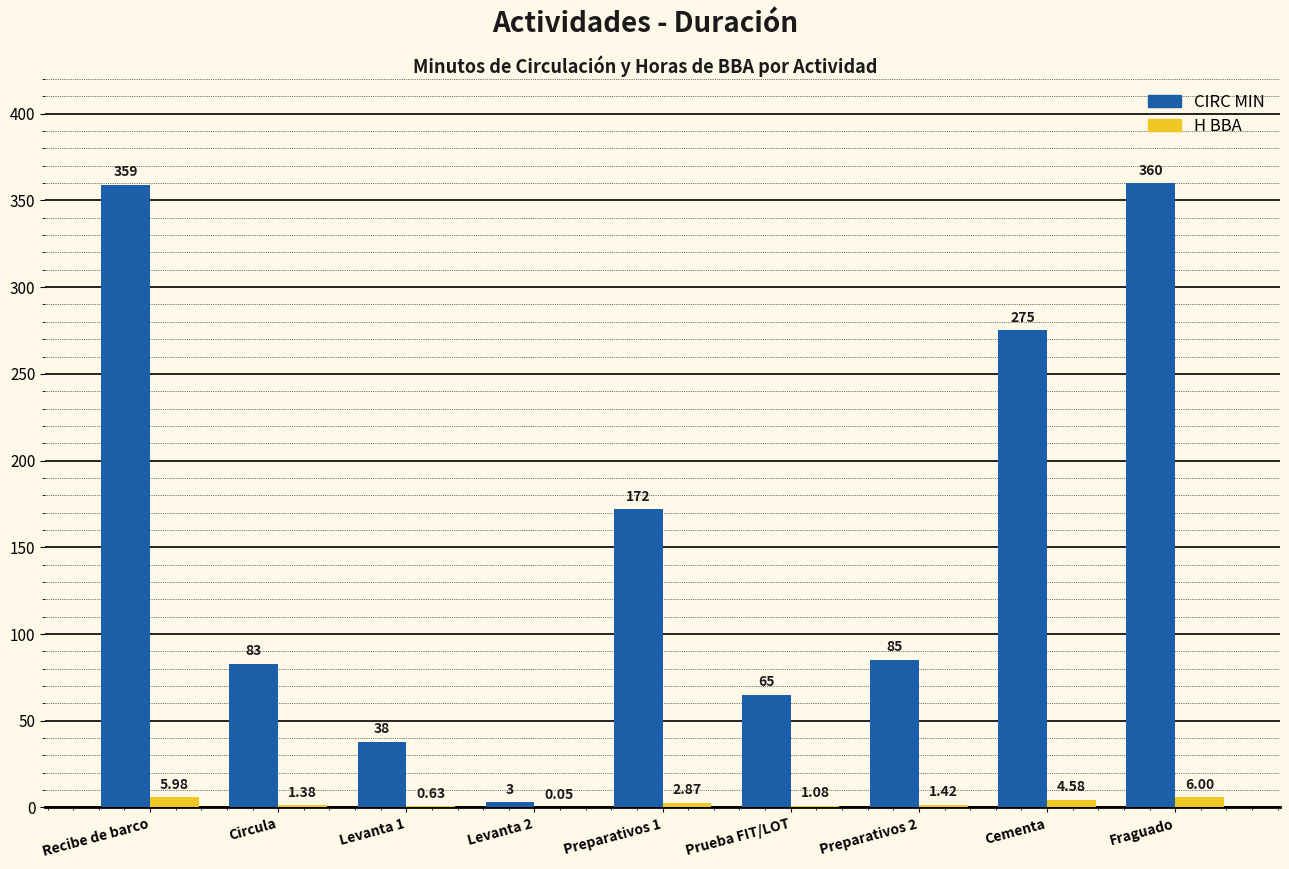

At which label does H BBA reach its peak?

Fraguado